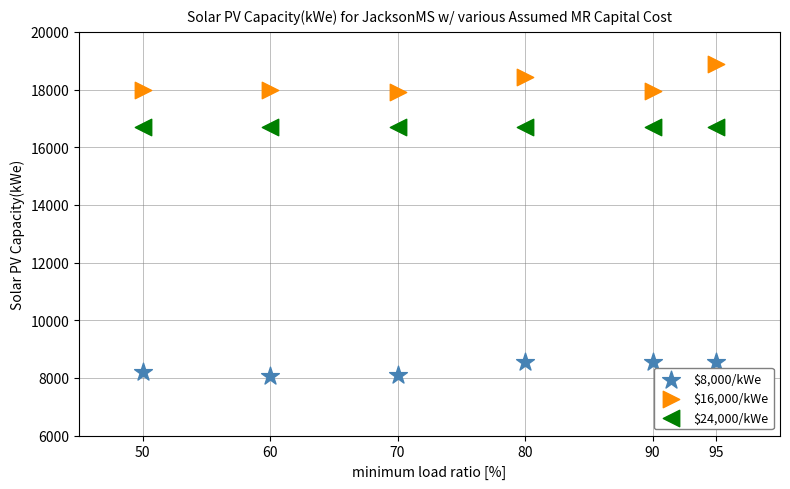

What are all the series names shown in the legend?

$8,000/kWe, $16,000/kWe, $24,000/kWe